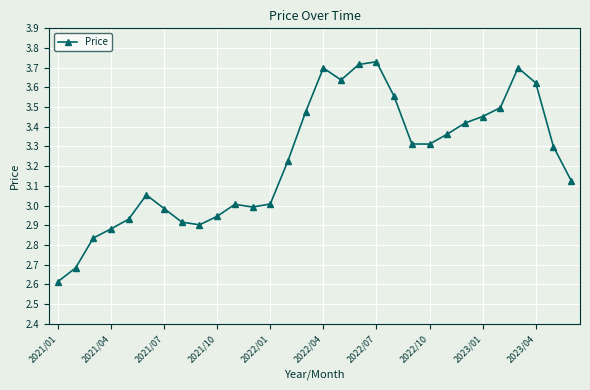

How many interior local valleys (lower than both neighbors) does the data have?

4